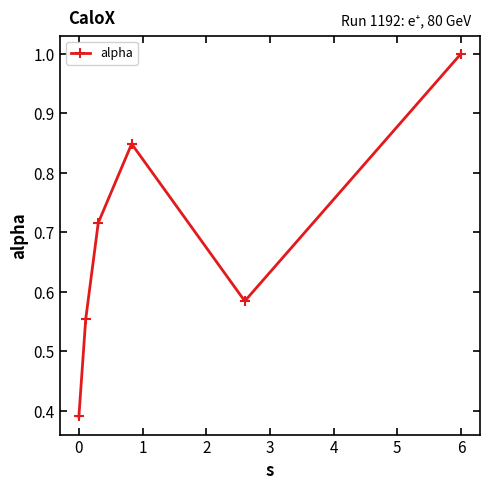

What is the value of the 6th point from the left?

1.0